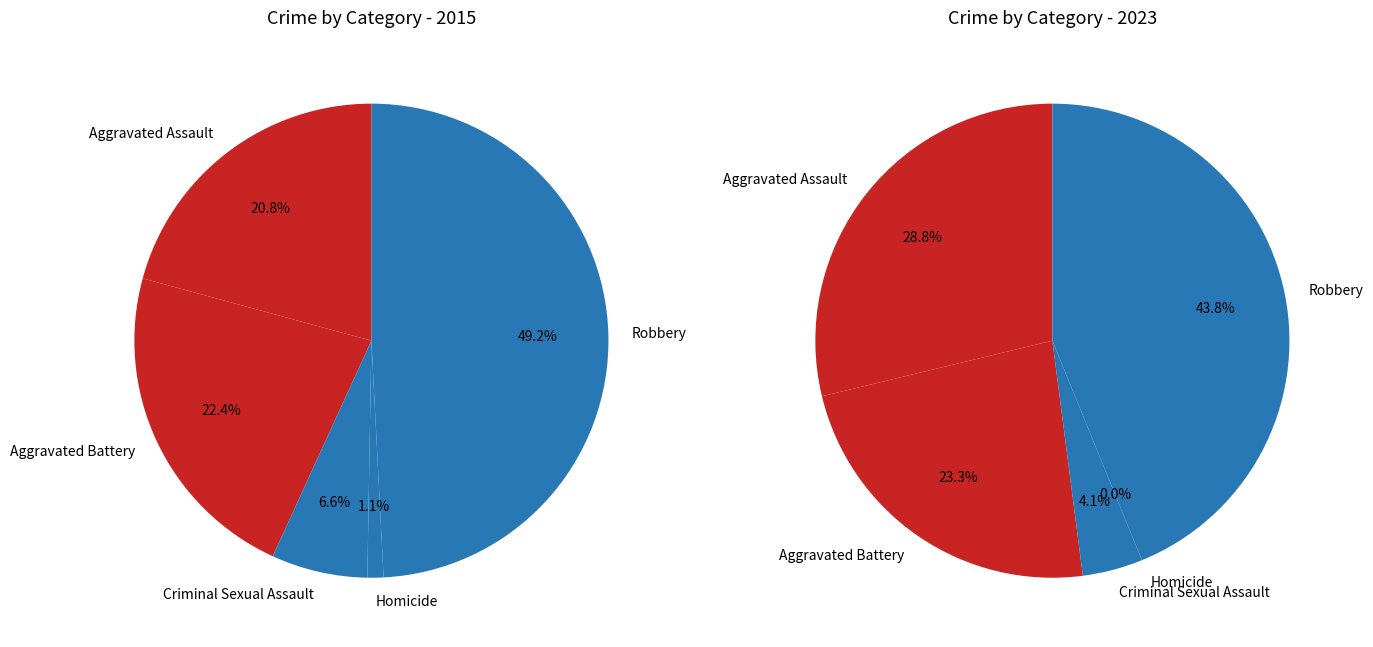

What percentage is the Criminal Sexual Assault slice, to the nearest percent?

7%